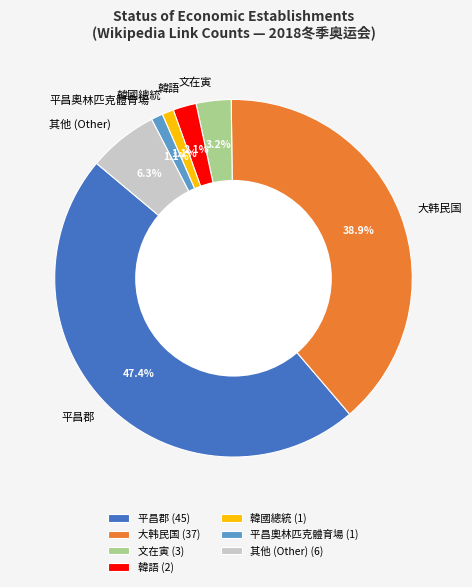

True or false: 文在寅 accounts for 3% of the total.

True